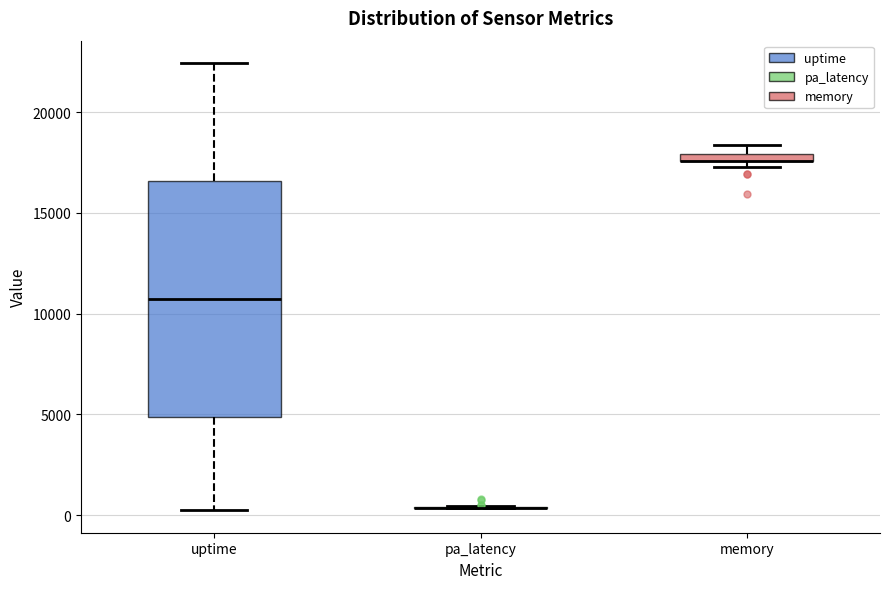

Which box is the tallest, from its lower edge to its upper edge?

uptime